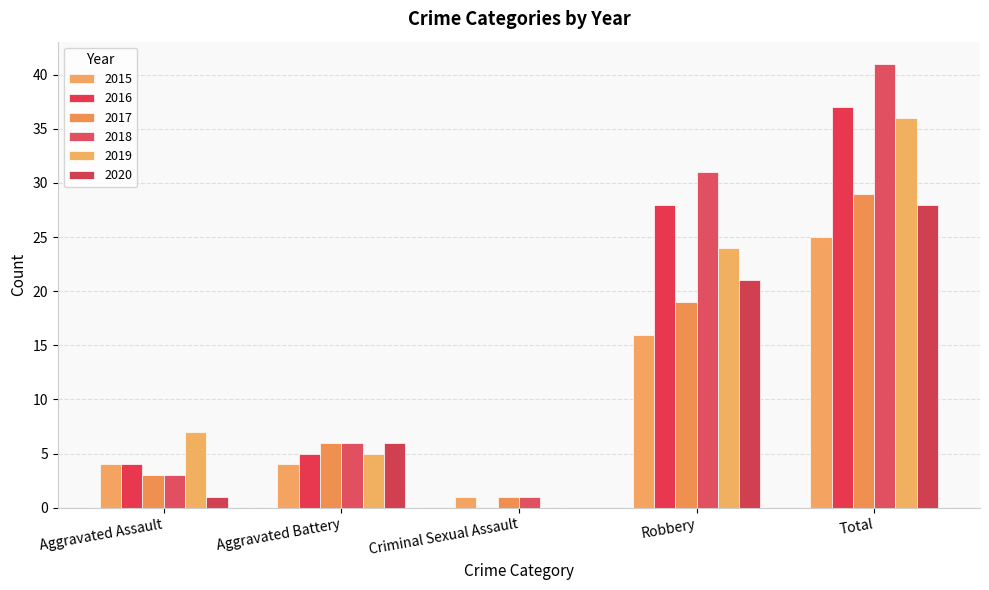

What is the sum of the 2019 values at Criminal Sexual Assault and Aggravated Assault?

7